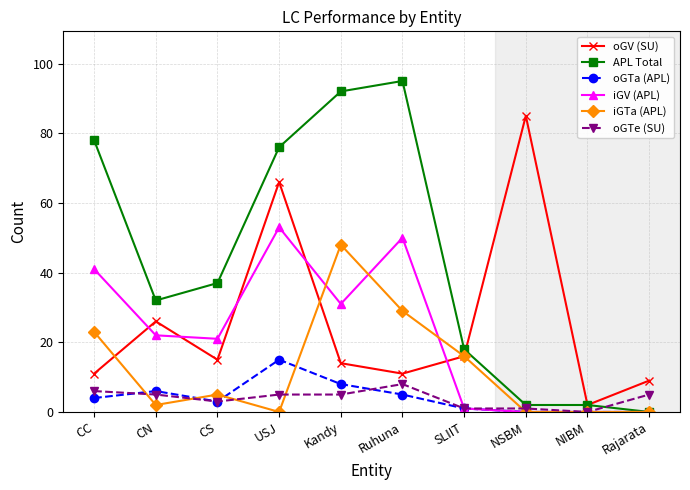

At which label does oGTe (SU) reach its peak?

Ruhuna